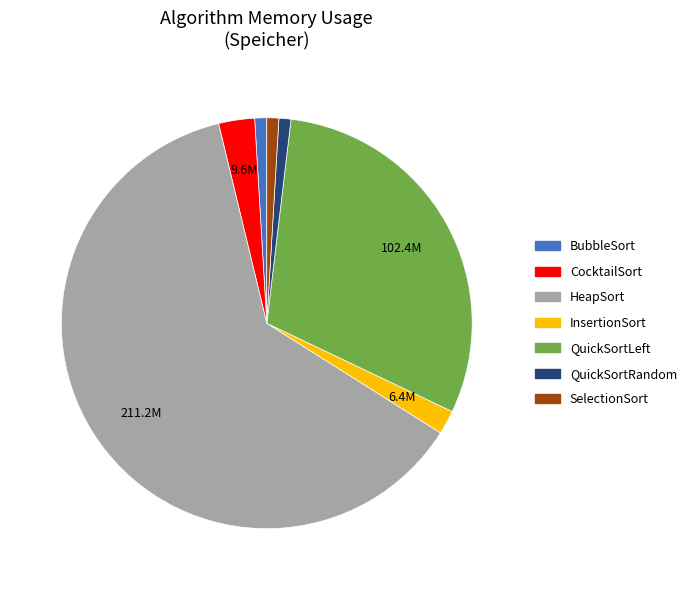

Which category has the biggest portion of the pie?

HeapSort